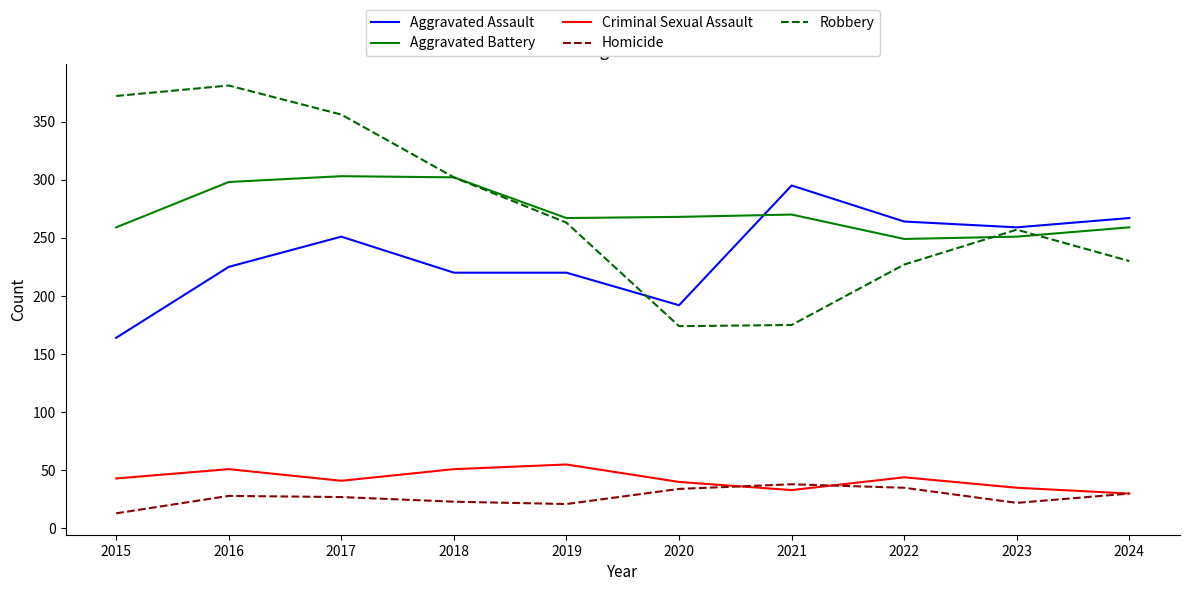

How many lines are shown in the chart?

5